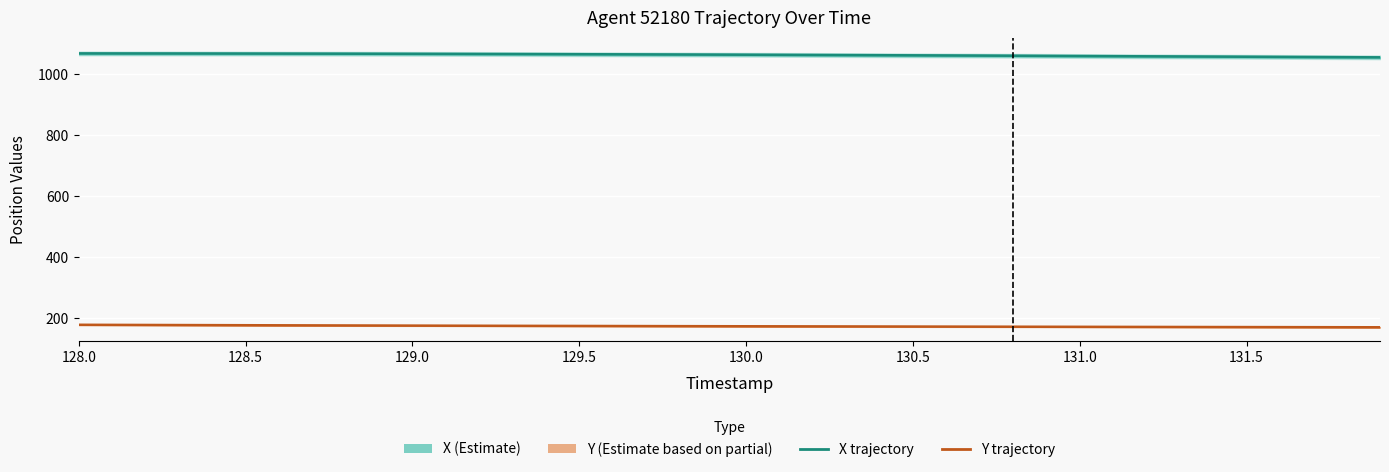

Which series has the largest range (max minus min)?

X (position)